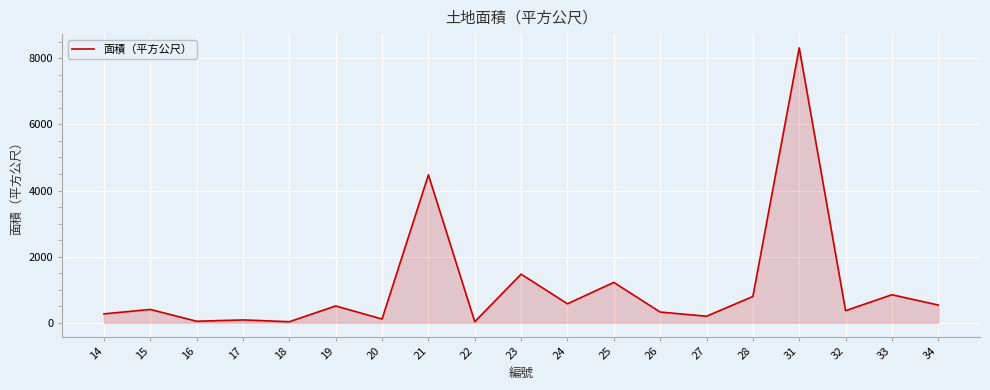

What is the difference between the values at 17 and 15?

317.3